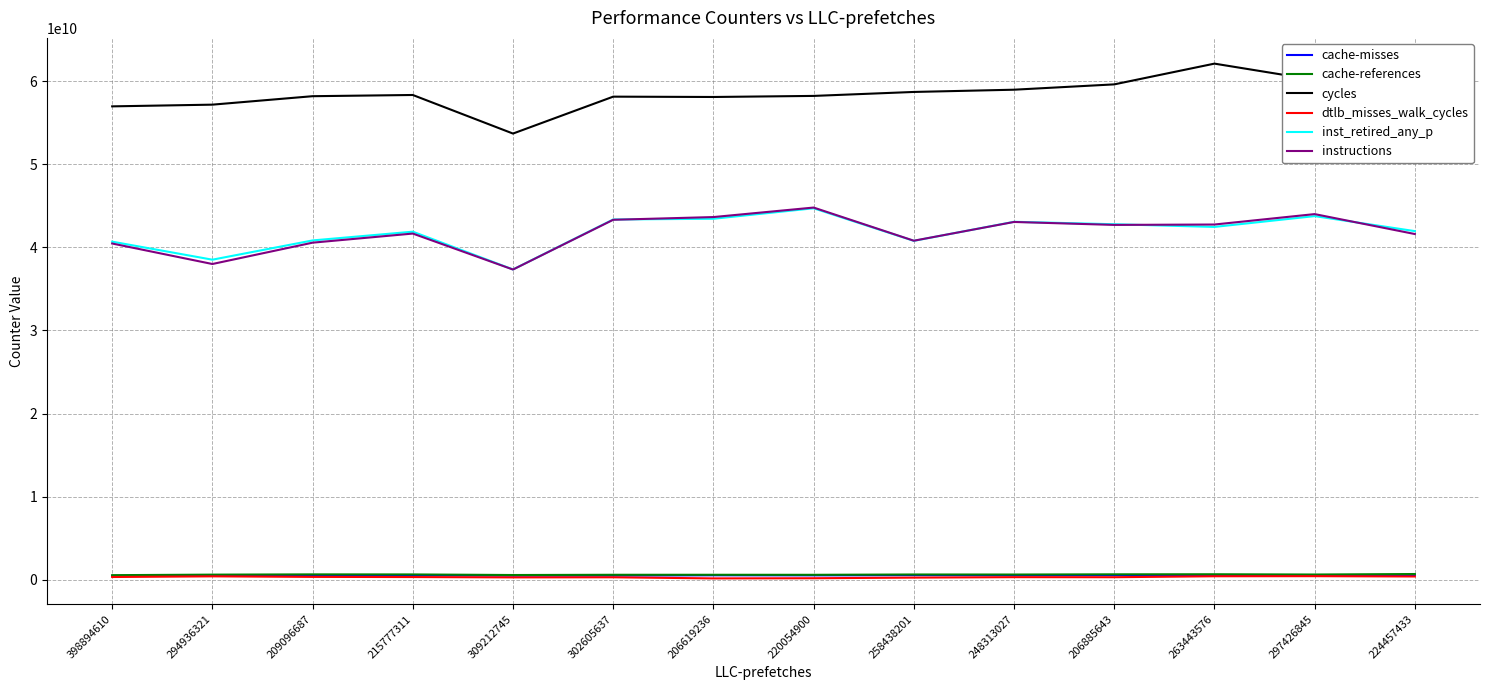

What position from the left is 294936321?

2